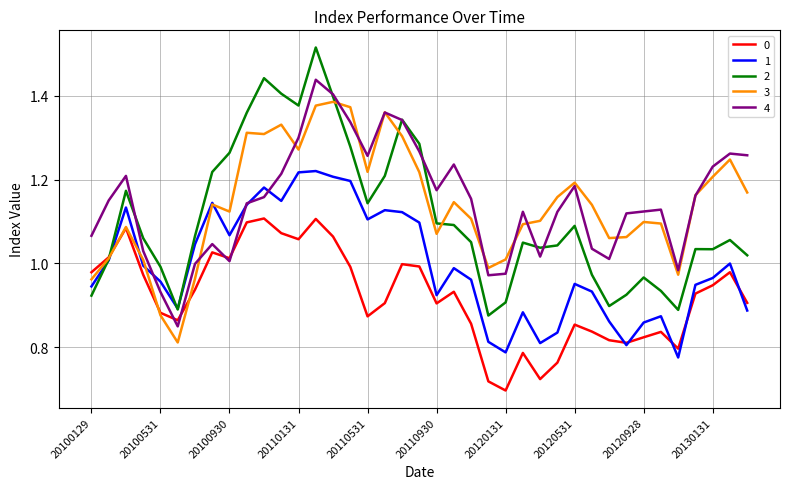

List the series in order of their peak value, highest first.

2, 4, 3, 1, 0